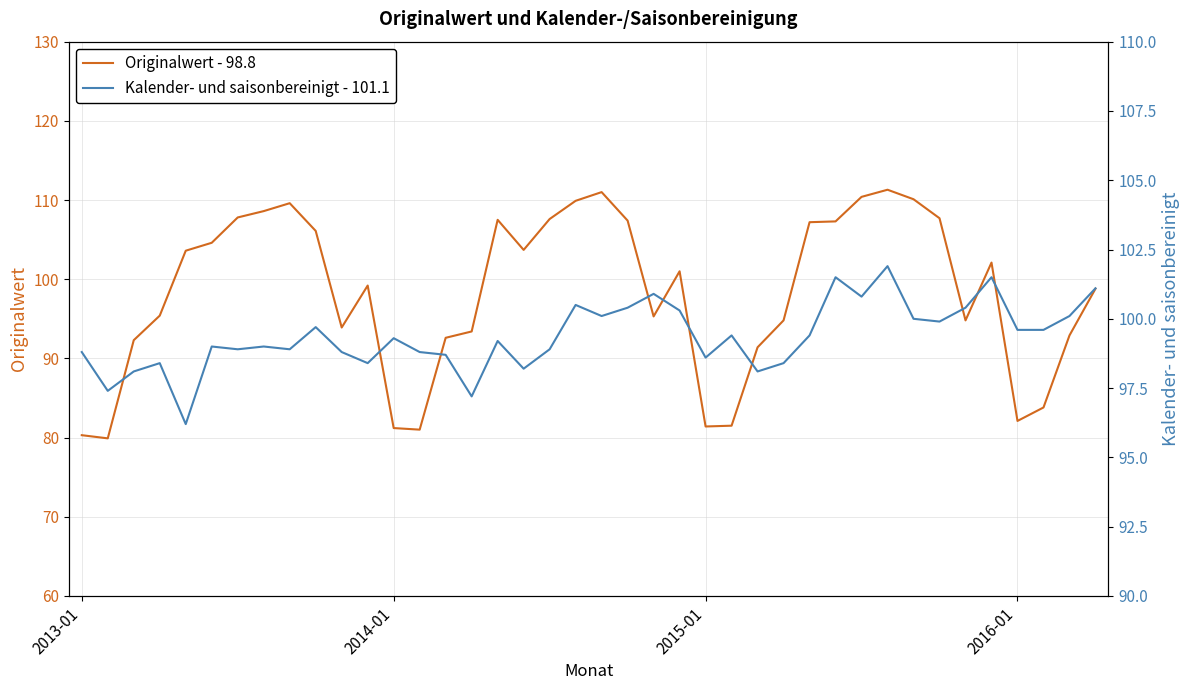

Rank the series by their maximum value, from highest to lowest.

Originalwert - 98.8, Kalender- und saisonbereinigt - 101.1